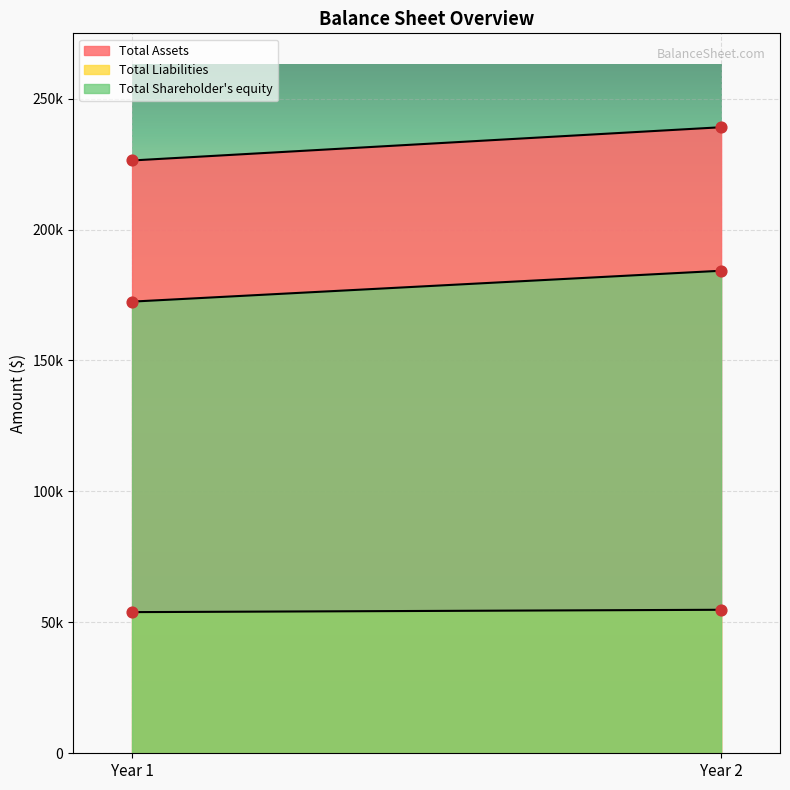

Which series has the largest total across all categories?

Total Assets